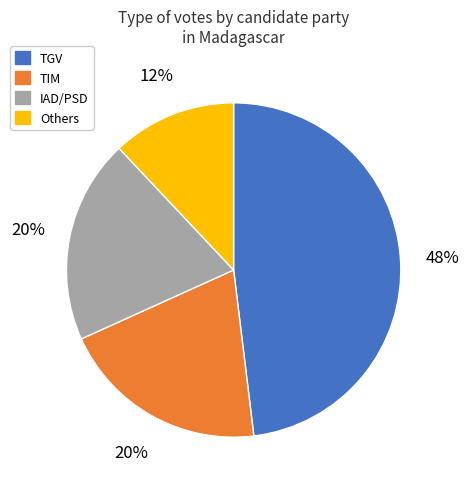

What is the smallest slice in the pie chart?

Others